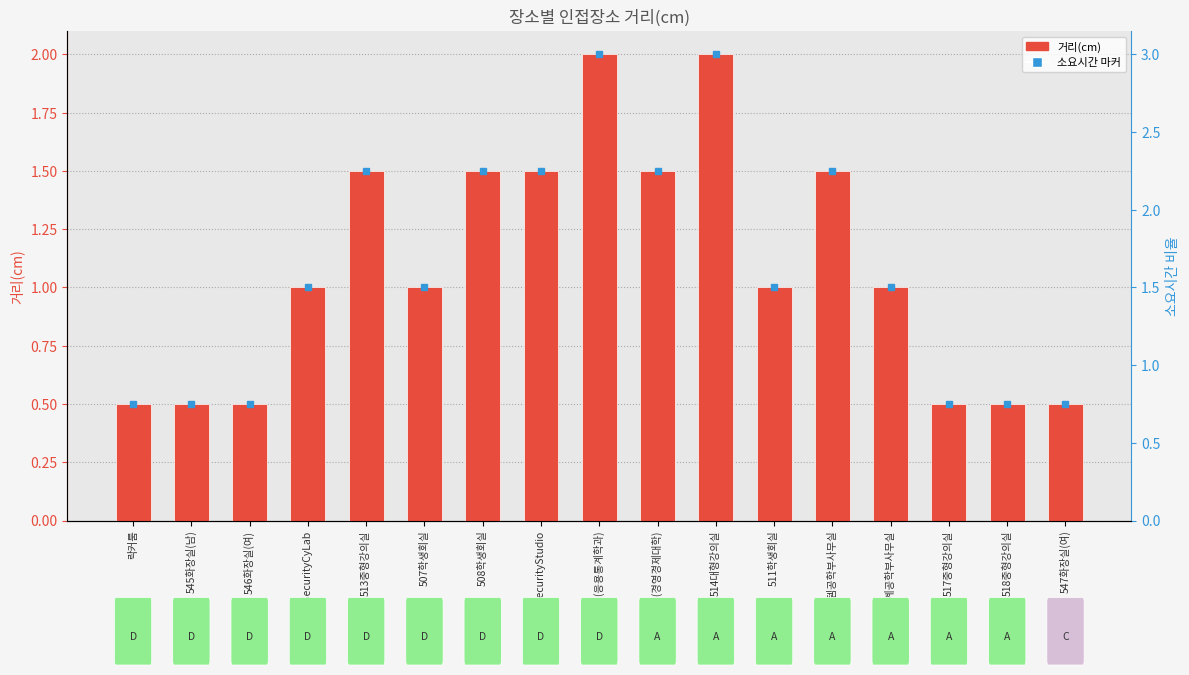

Reading left to right, extract all data points from this chart.

락커룸=0.5	545화장실(남)=0.5	546화장실(여)=0.5	512SecurityCyLab=1.0	513중형강의실=1.5	507학생회실=1.0	508학생회실=1.5	506SecurityStudio=1.5	509학생회실(응용통계학과)=2.0	510학생회실(경영경제대학)=1.5	514대형강의실=2.0	511학생회실=1.0	515에너지시스템공학부사무실=1.5	516기계공학부사무실=1.0	517중형강의실=0.5	518중형강의실=0.5	547화장실(여)=0.5